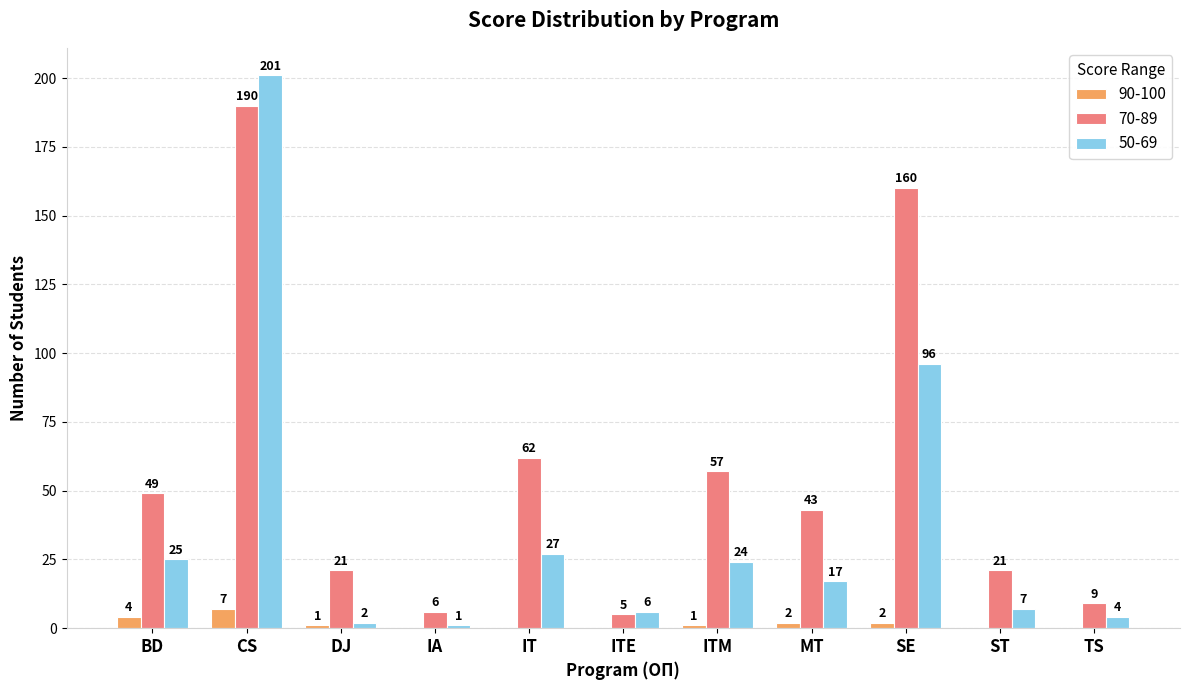

At which label does 50-69 reach its peak?

CS